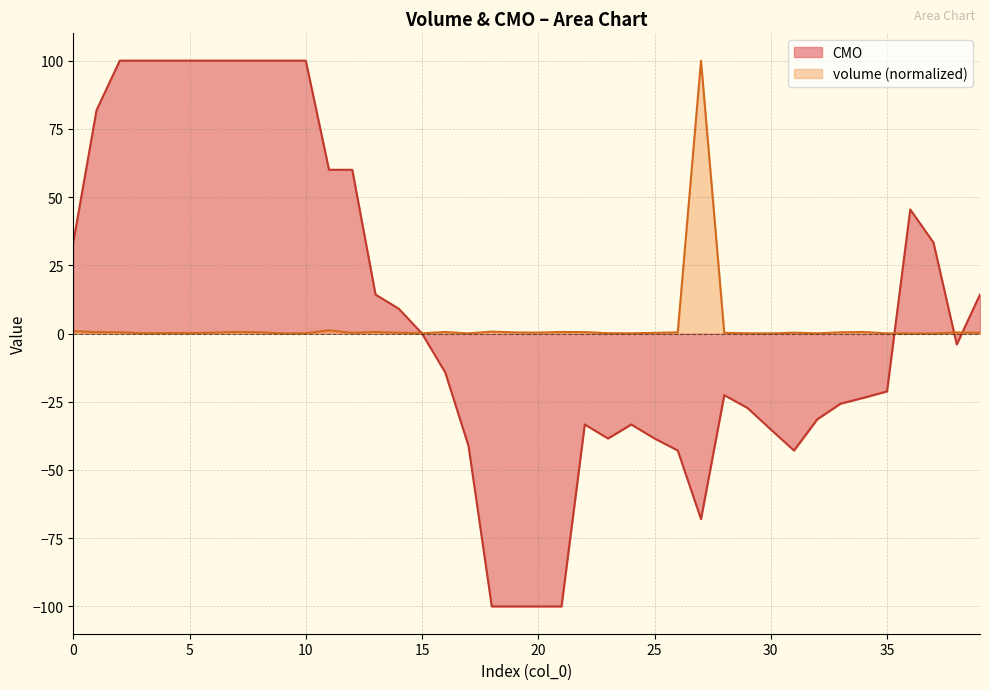

Which series has the widest spread of values?

CMO